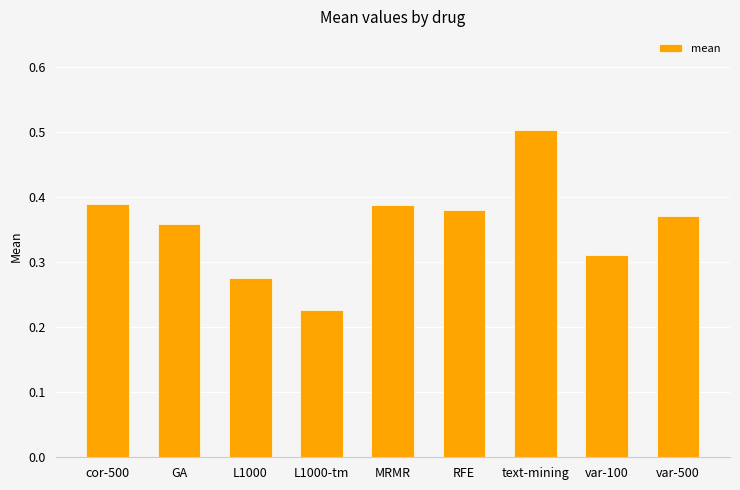

What is the greatest value displayed?

0.5